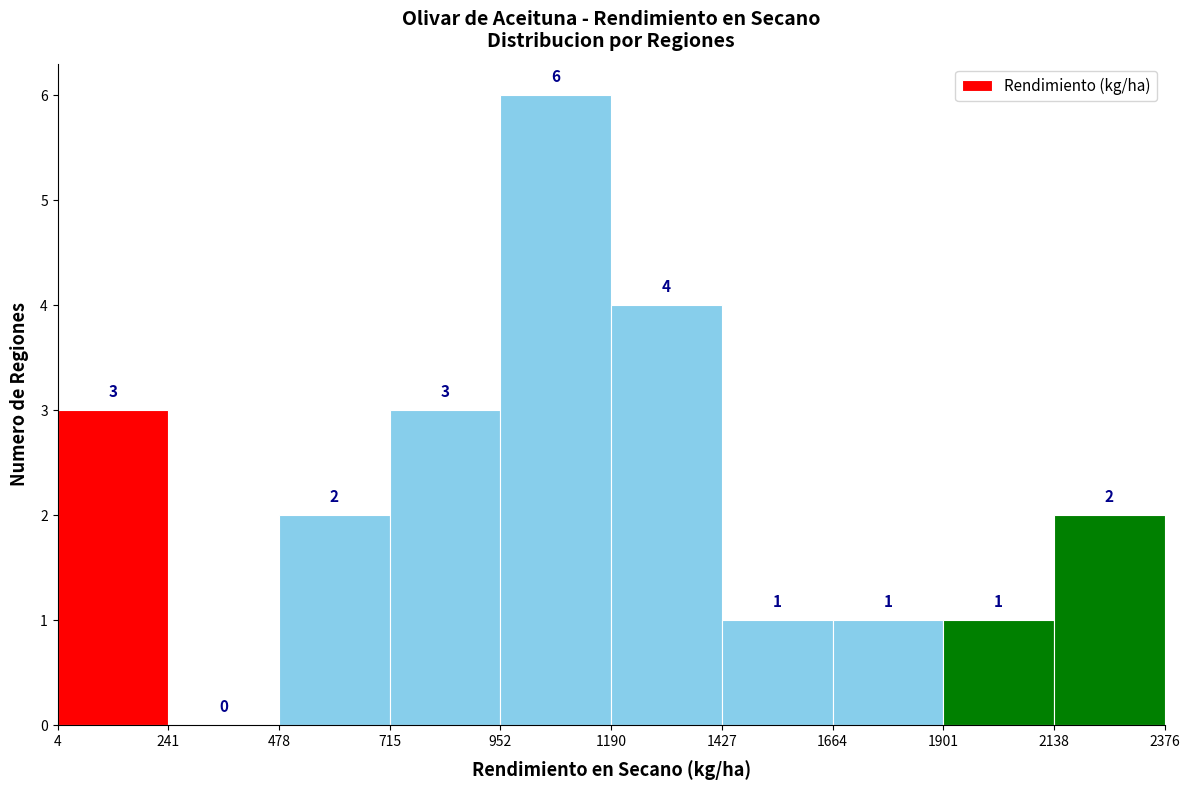

Reading left to right, list every bar in this chart as the range it spans on the x-axis followed by its height.

4 to 241: 3
241 to 478: 0
478 to 715: 2
715 to 952: 3
952 to 1190: 6
1190 to 1427: 4
1427 to 1664: 1
1664 to 1901: 1
1901 to 2138: 1
2138 to 2376: 2